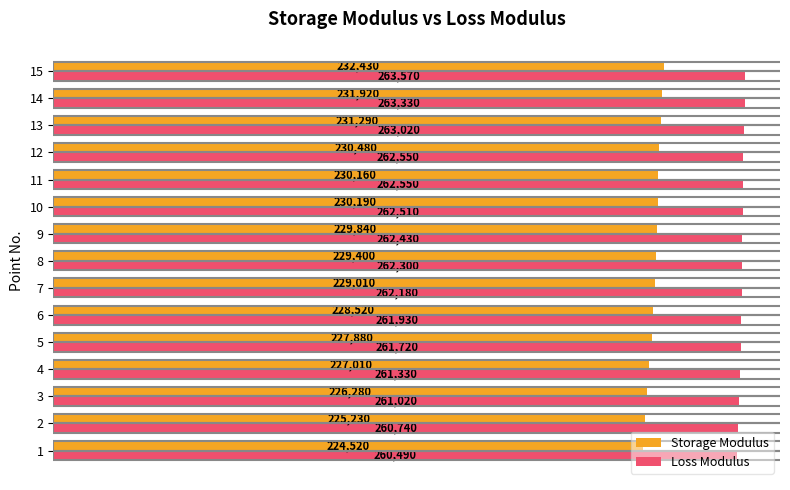

Rank the categories by Storage Modulus value from highest to lowest.

15, 14, 13, 12, 10, 11, 9, 8, 7, 6, 5, 4, 3, 2, 1